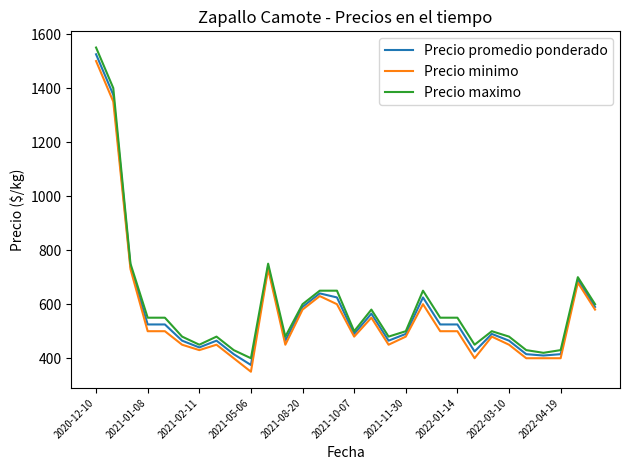

What is the highest value of the Precio minimo series?

1500